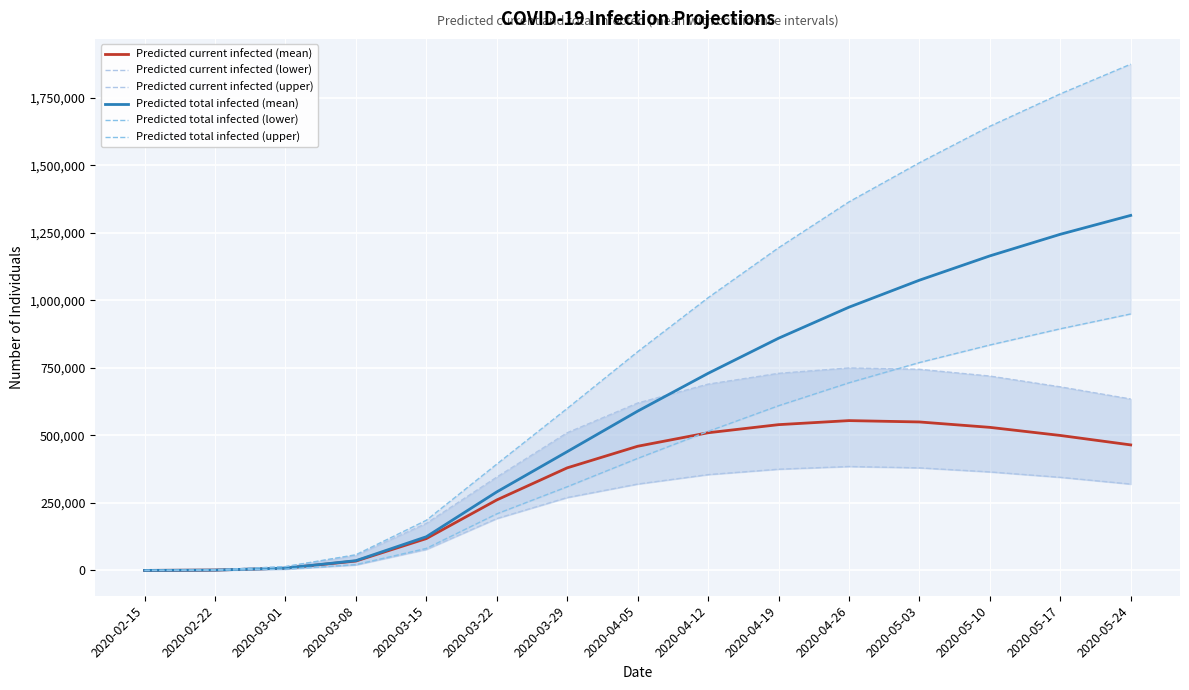

Which label corresponds to the smallest value in the chart?

2020-02-15